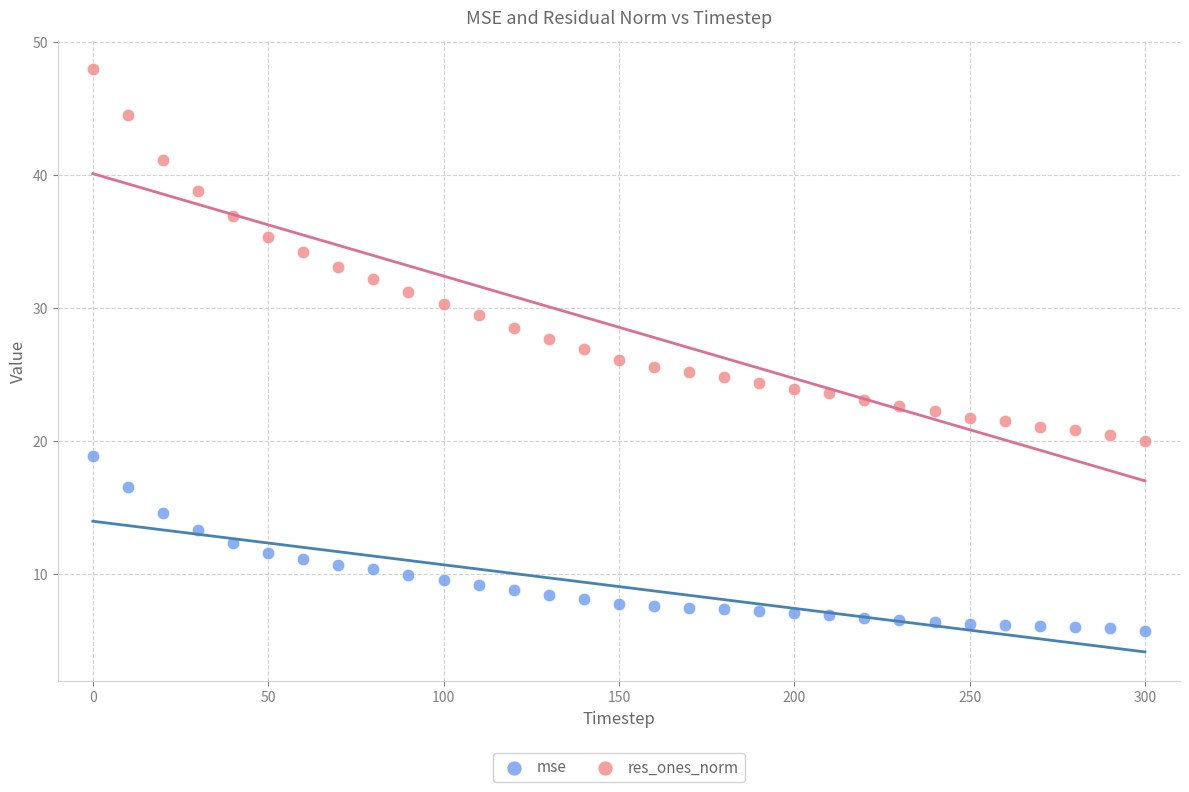

Which series reaches the maximum Y coordinate?

res_ones_norm